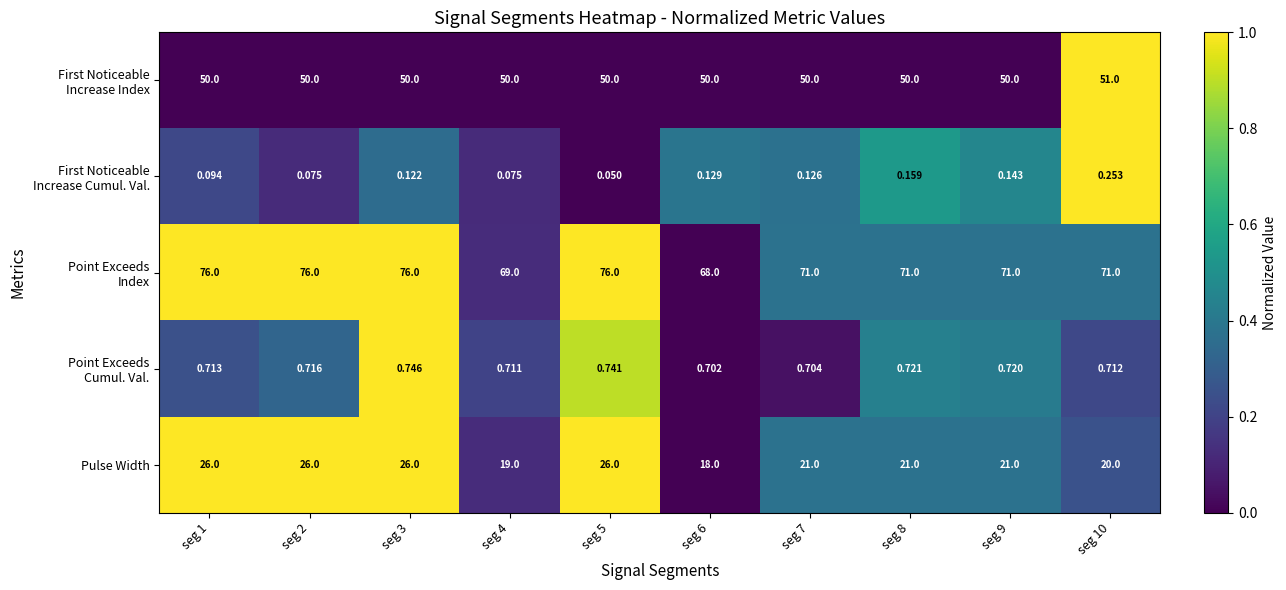

Which series has the largest range (max minus min)?

First Noticeable Increase Index